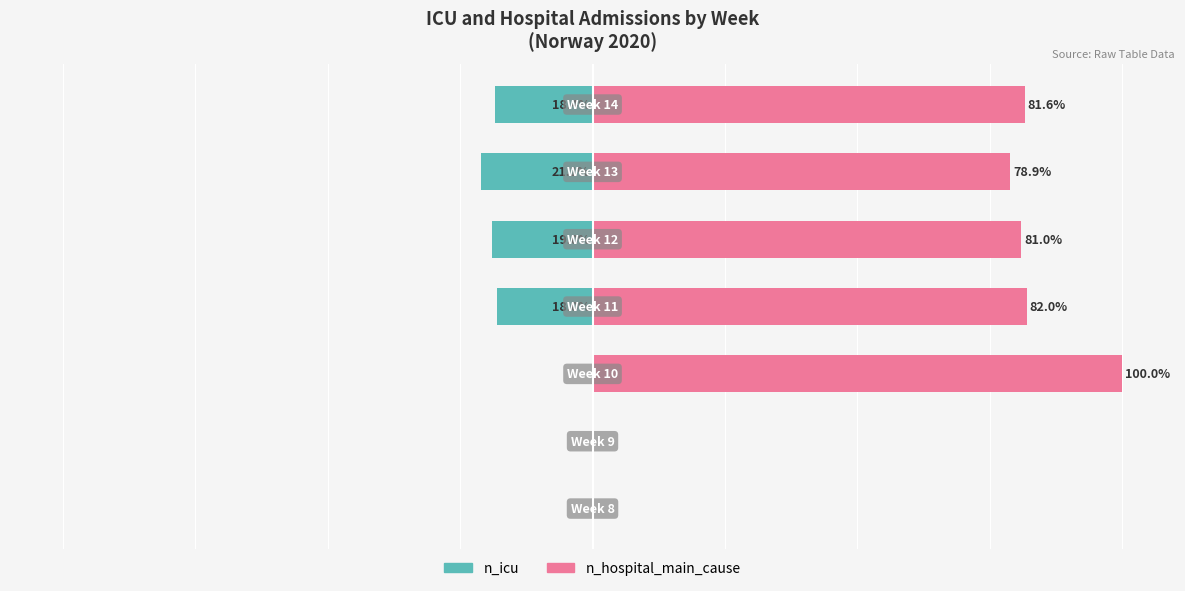

Between 0 and 3, which series saw the biggest shift?

n_hospital_main_cause